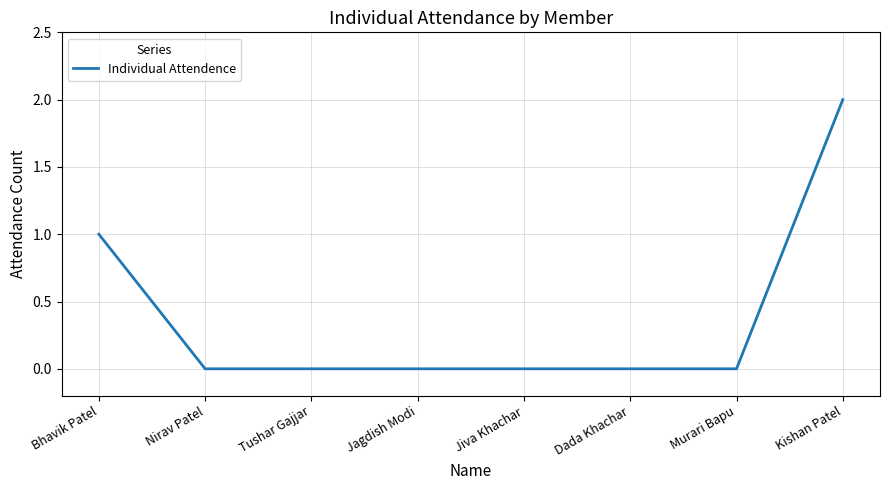

Which has a higher value, Dada Khachar or Kishan Patel?

Kishan Patel